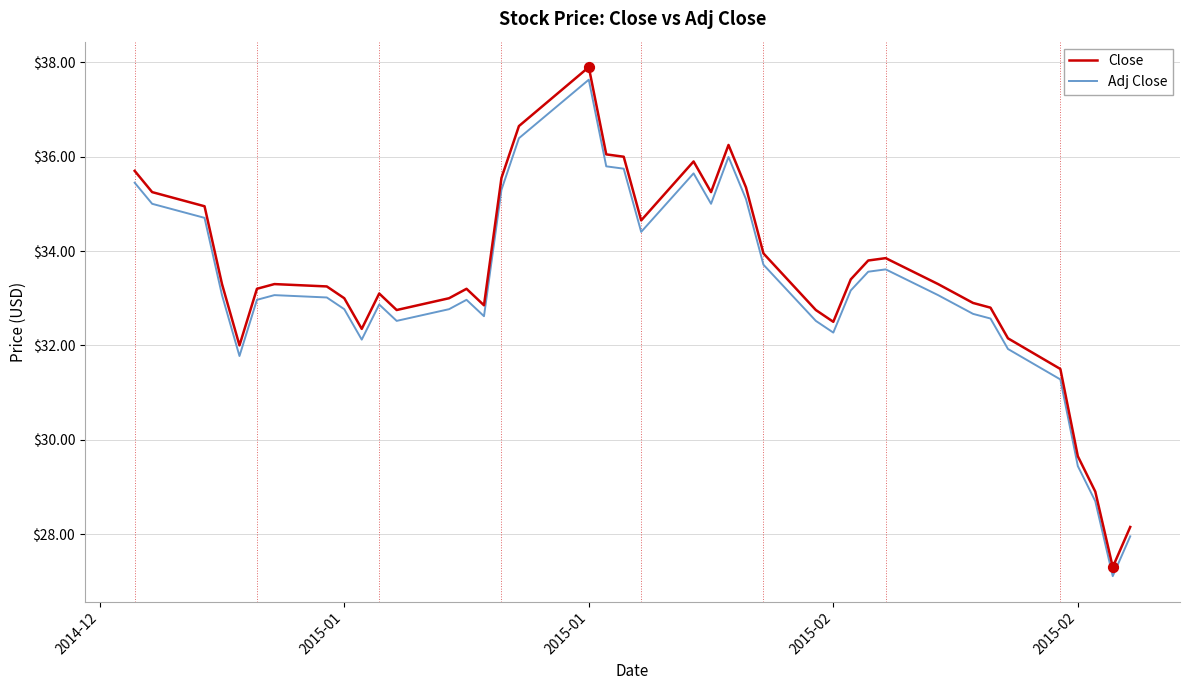

What is the smallest value displayed?

27.1